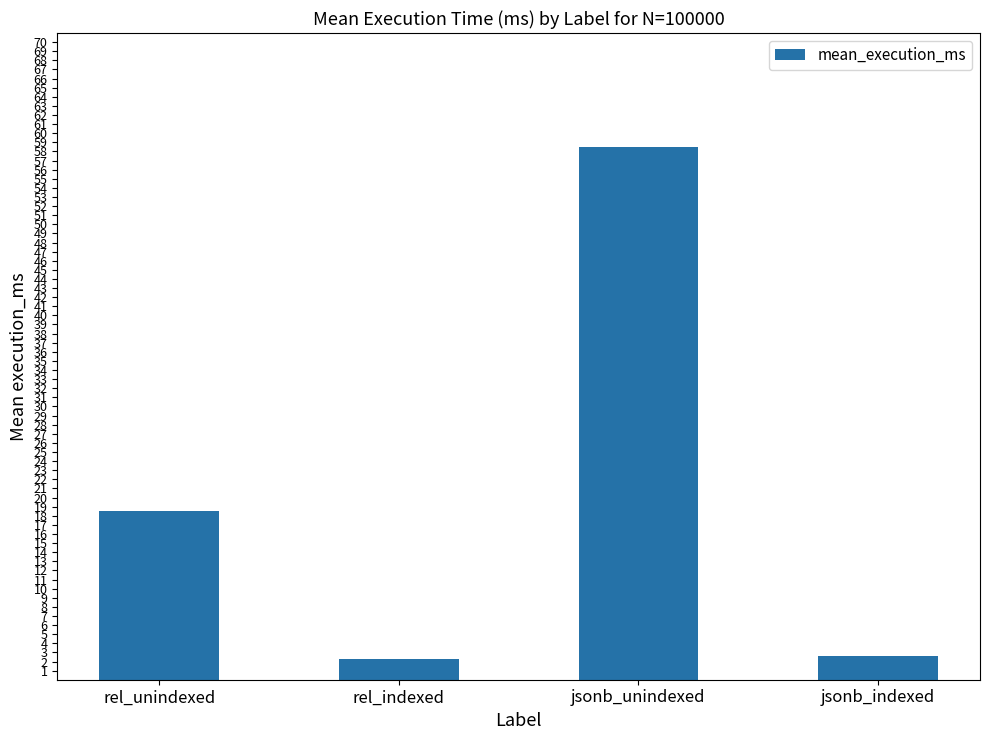

What is the change in value from rel_indexed to jsonb_unindexed?

+56.2